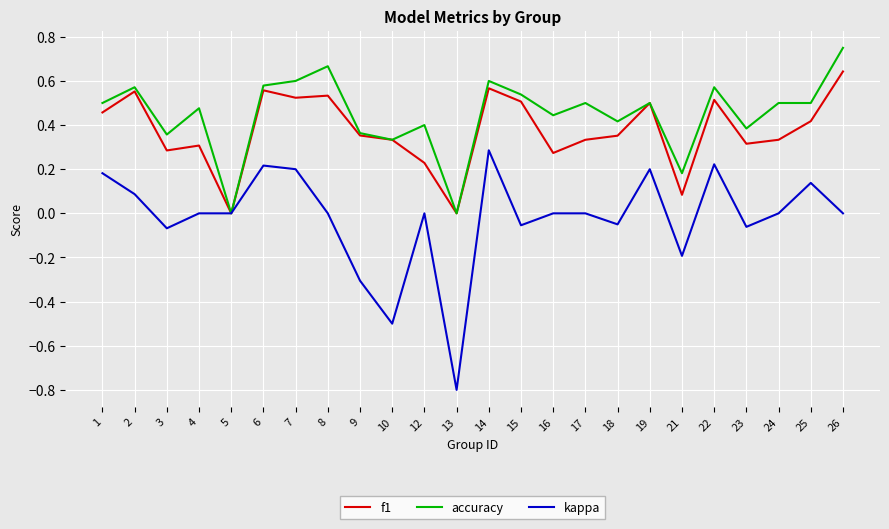

Which category has the highest value in the accuracy series?

26